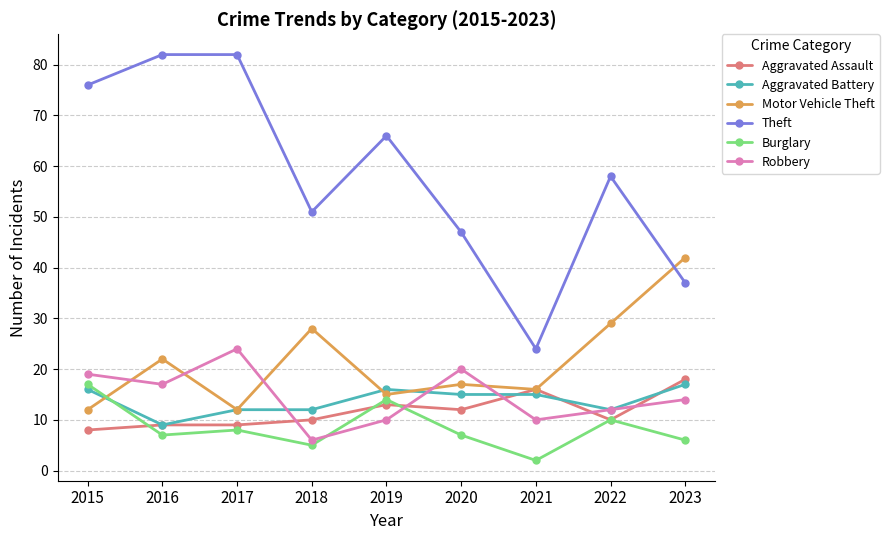

Is the value of Theft at 2021 greater than the value of Aggravated Assault at 2016?

Yes